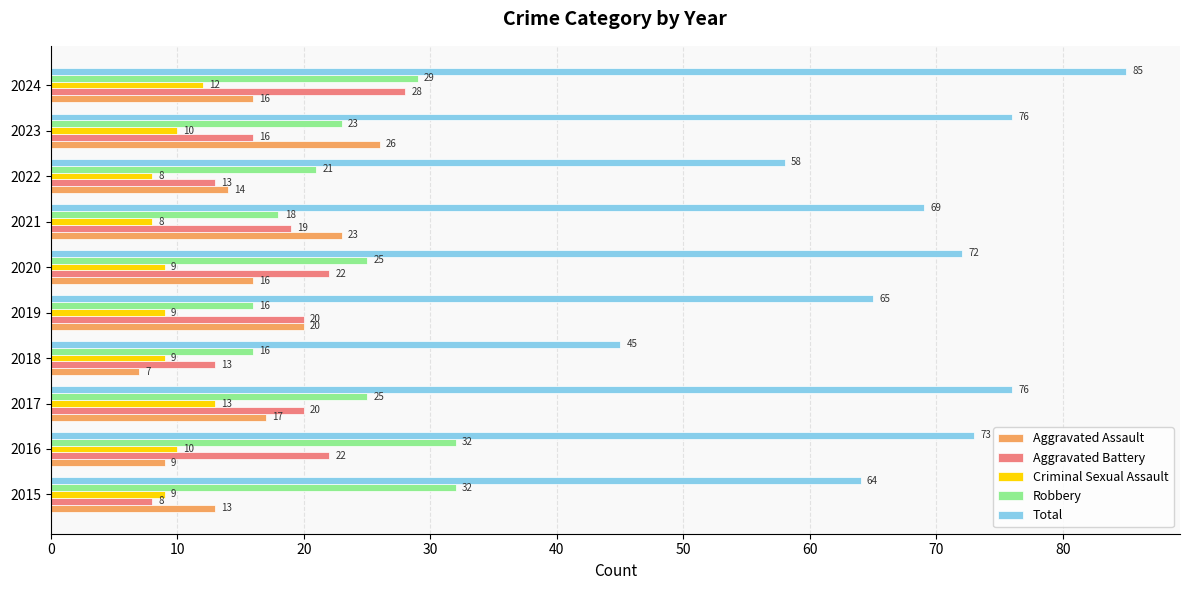

What is the difference between the highest and lowest values at 2020?

63